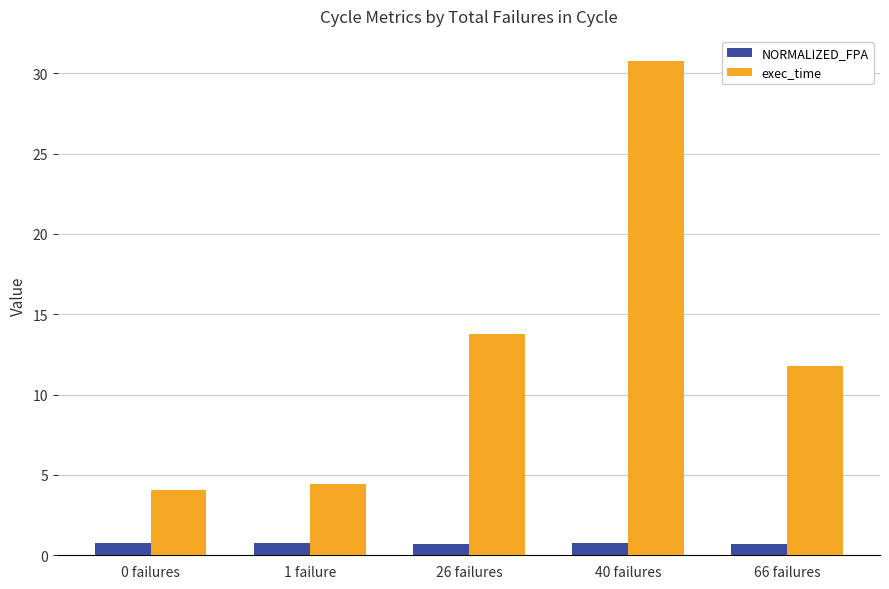

What are all the series names shown in the legend?

NORMALIZED_FPA, exec_time